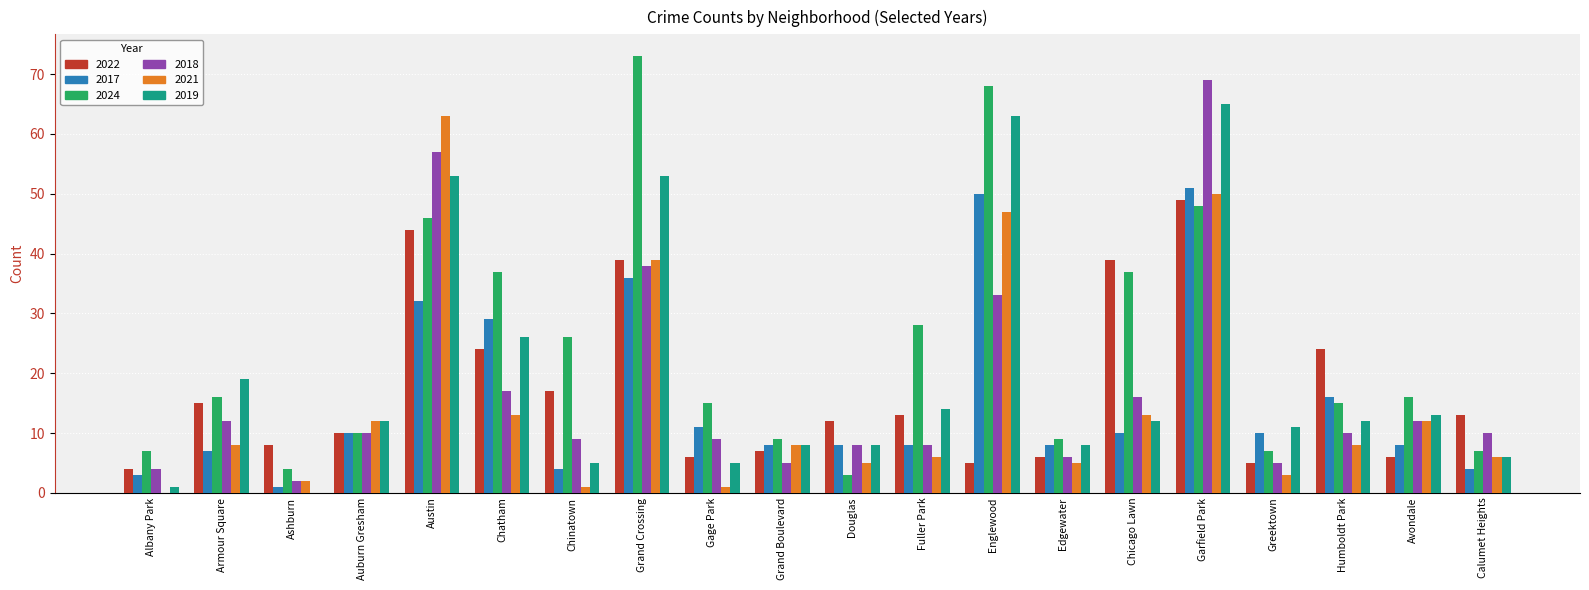

Count the number of data series in this chart.

6